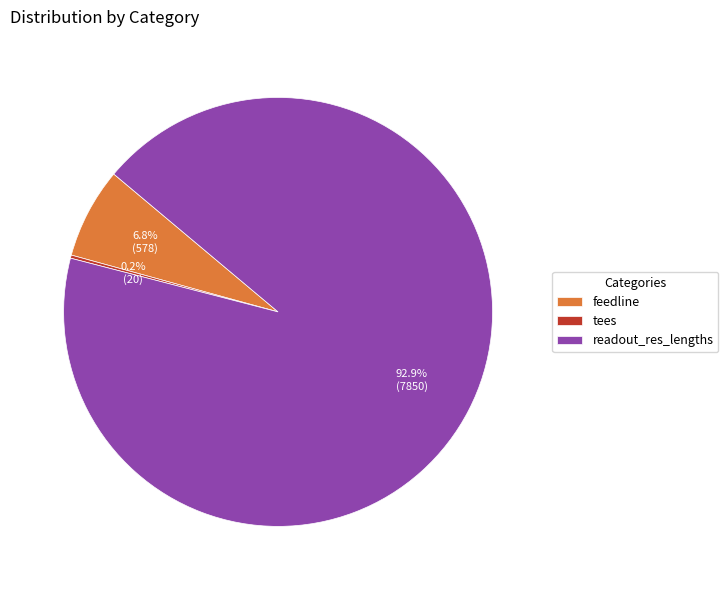

Between readout_res_lengths and feedline, which is larger?

readout_res_lengths